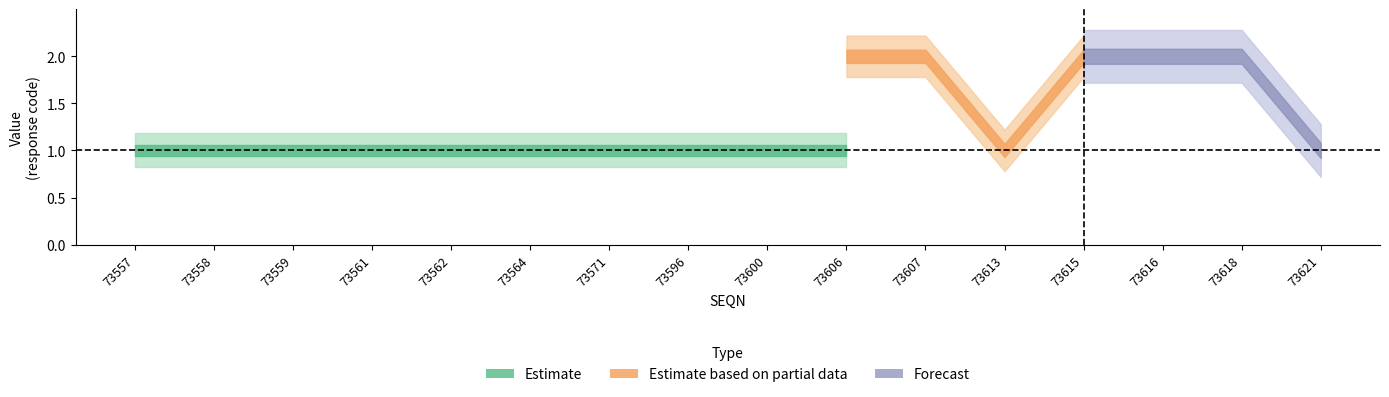

What is the value of the BPQ056_mid point at the 16th from the left?

1